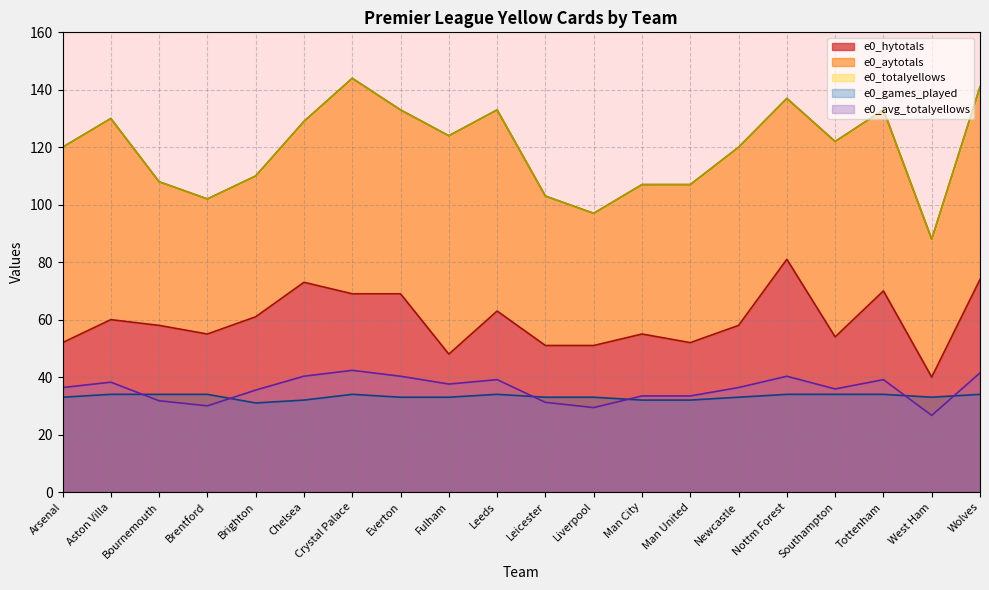

Which series changed the most between Chelsea and Leeds?

e0_hytotals